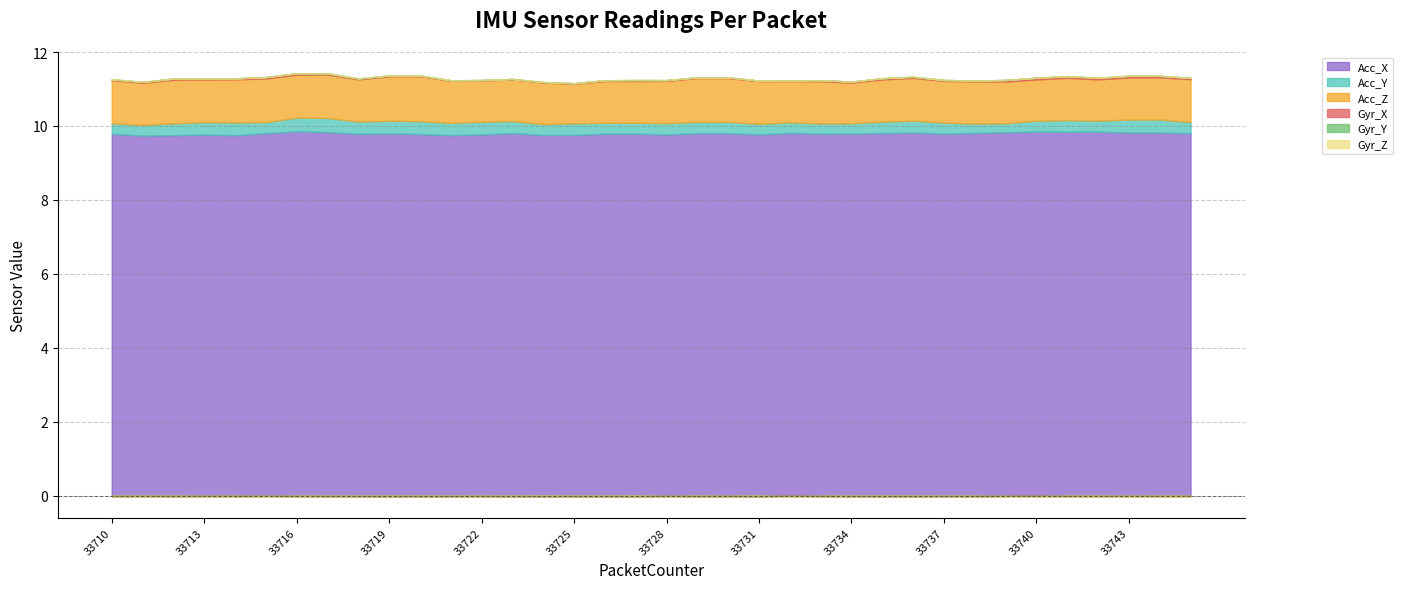

Which series has the largest range (max minus min)?

Acc_Z